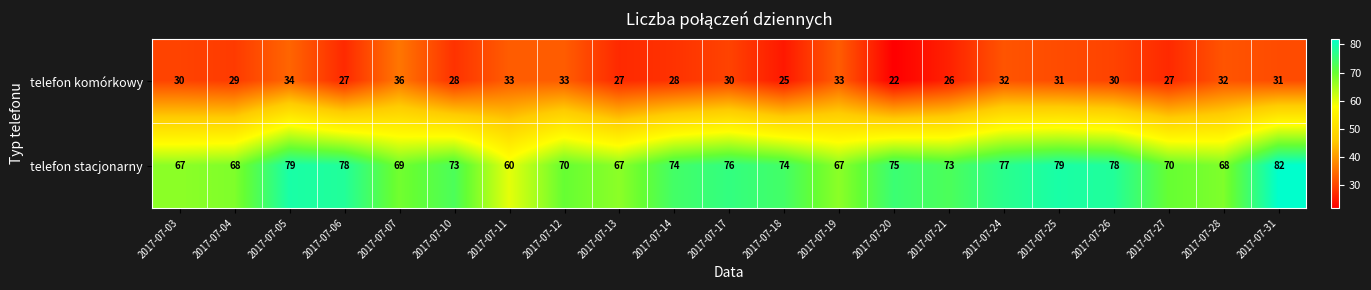

At how many categories does at least one series exceed 46?

21